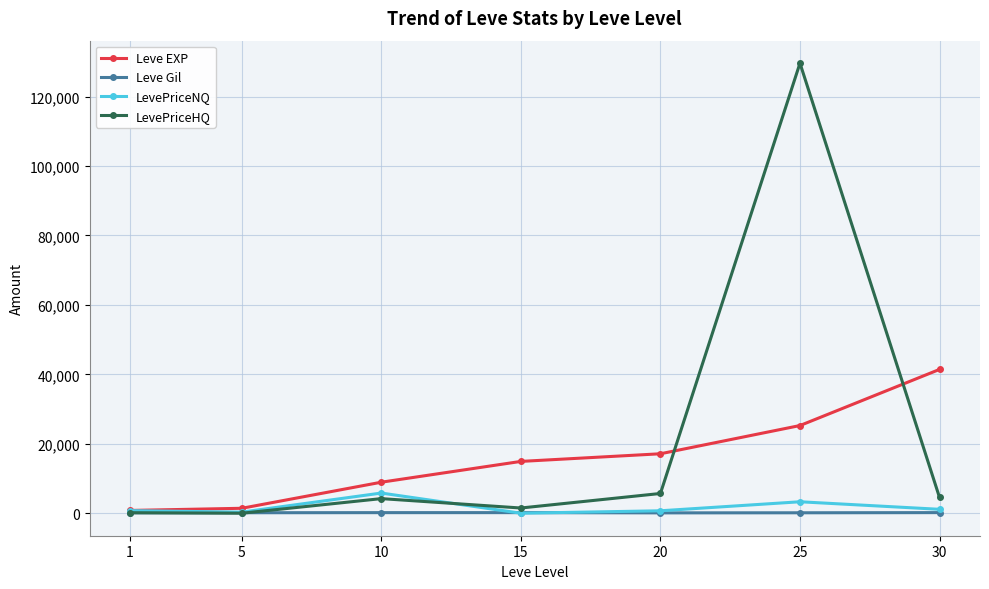

Which series has the largest range (max minus min)?

LevePriceHQ